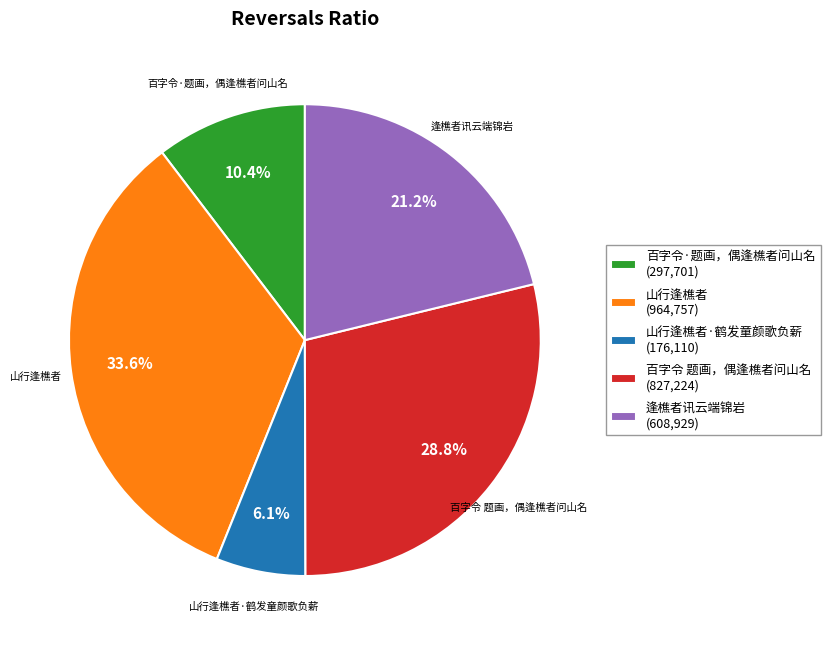

Combined, do 百字令 题画，偶逢樵者问山名 and 山行逢樵者 account for over 50%?

Yes